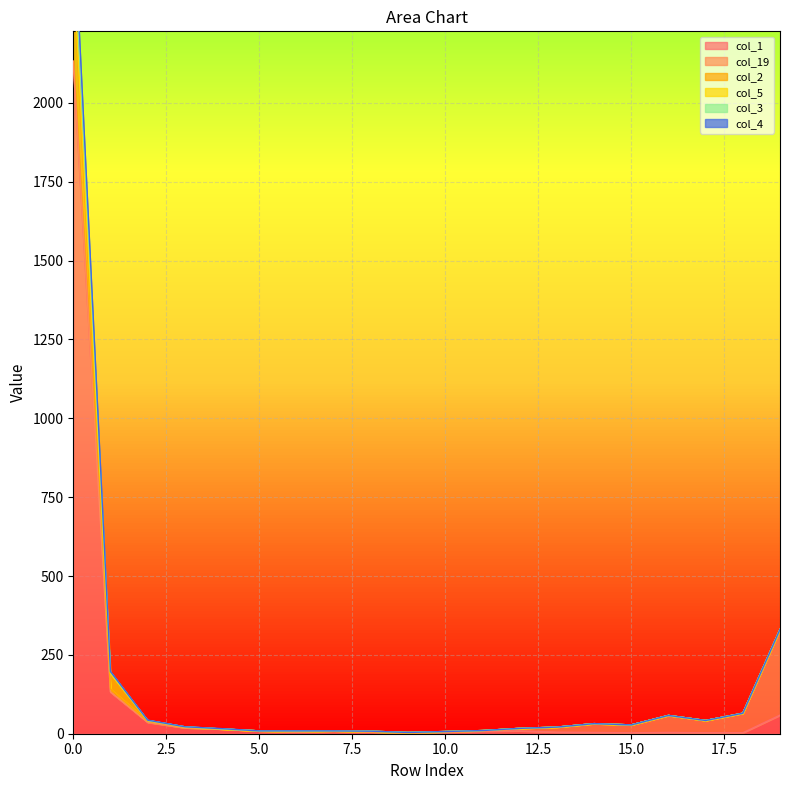

What is the difference between the highest and lowest values at 9?

2